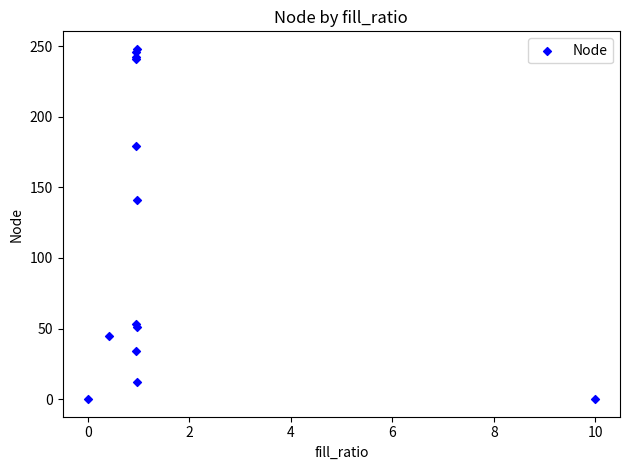

What Y value in the scatter plot is closest to 124?

141